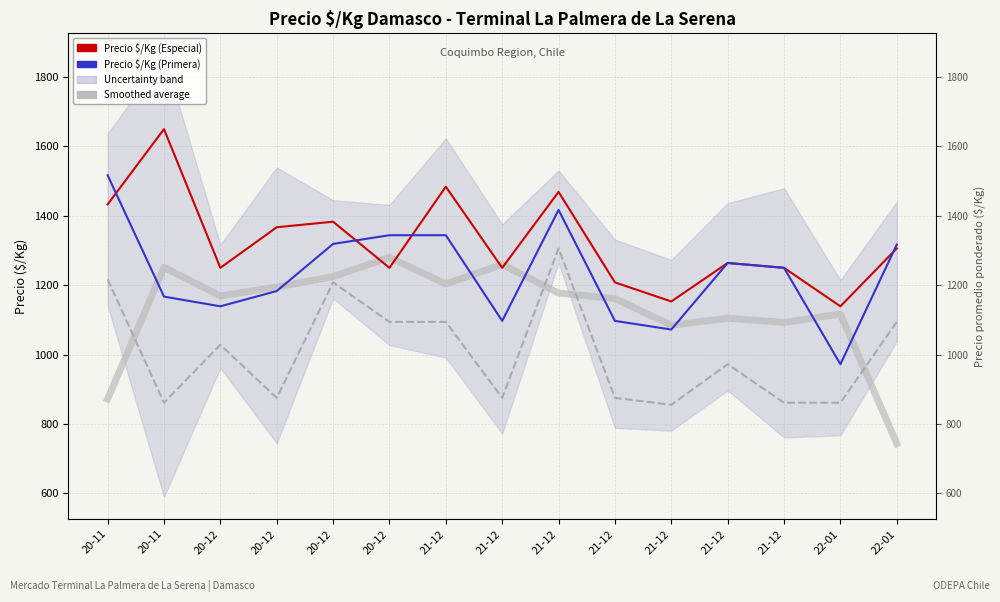

At which category does Precio $/Kg (Segunda) reach its first local peak?

20-12